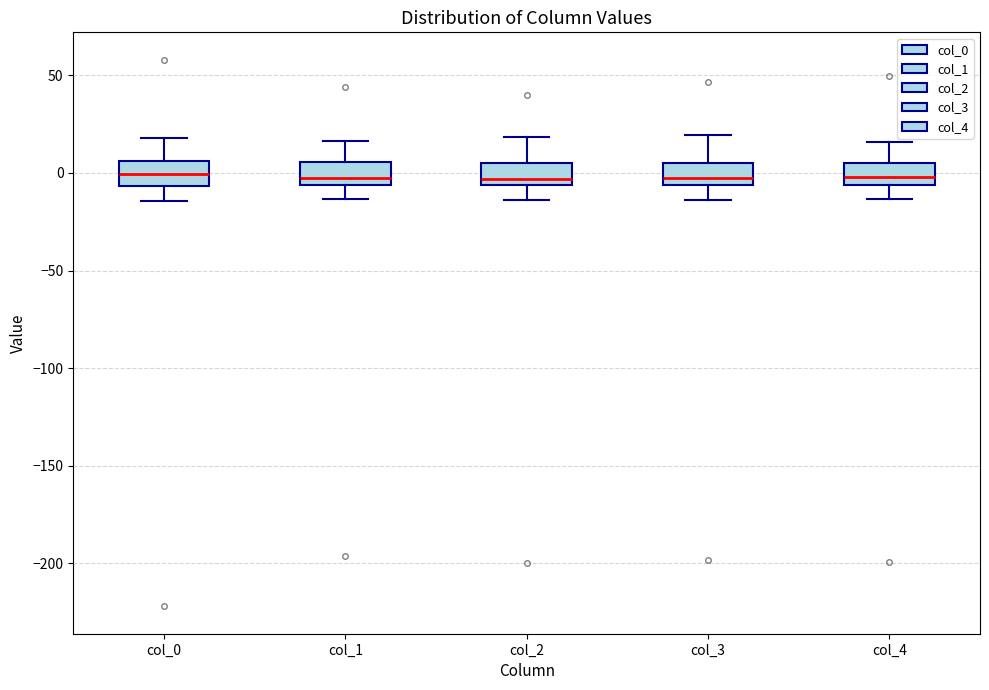

Where is the lower edge of the box for col_3 on the y-axis? The values are not printed on the chart, so give them approximately, as read against the axis.

-5